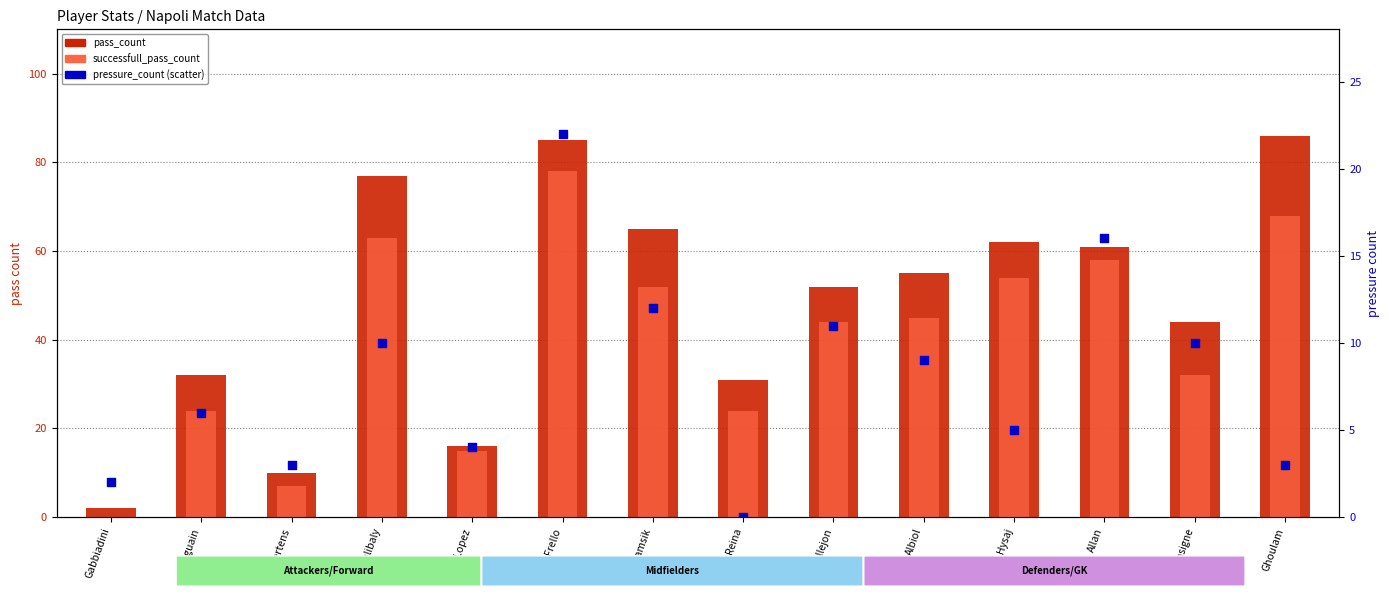

What is the total value across all series at Lopez?

35